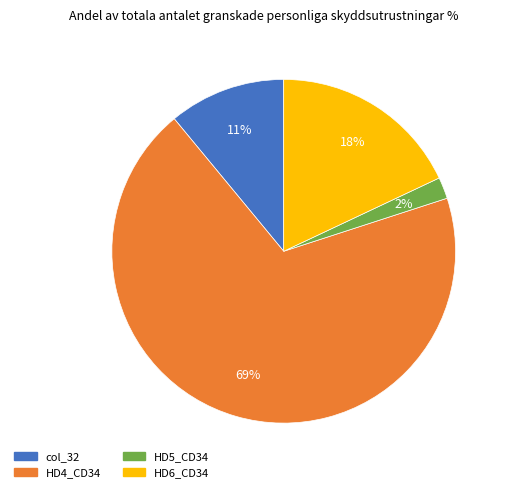

To the nearest percent, what is the difference between the HD4_CD34 and col_32 slice percentages?

58%